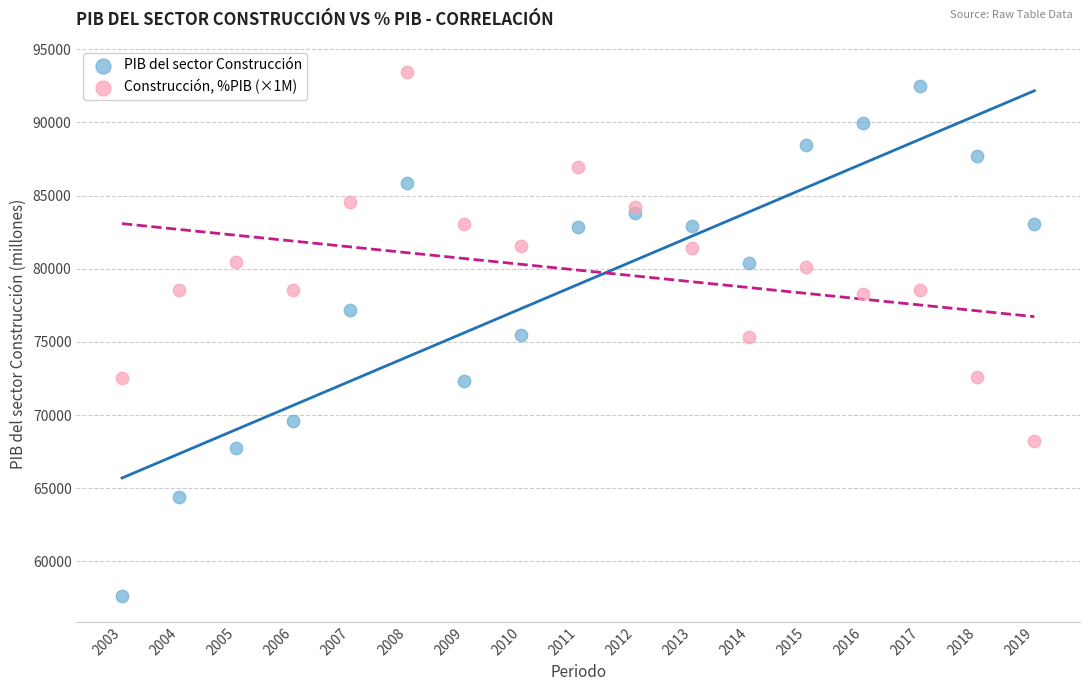

Across all data points, what is the range of X values (max minus min)?

16.0